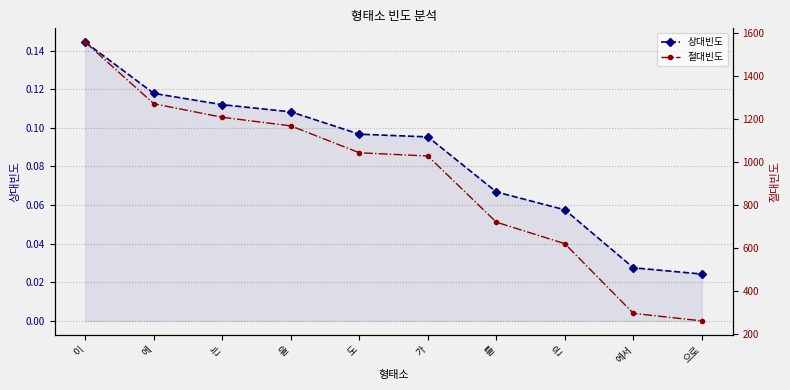

Is this an area chart (filled region under the line)?

No